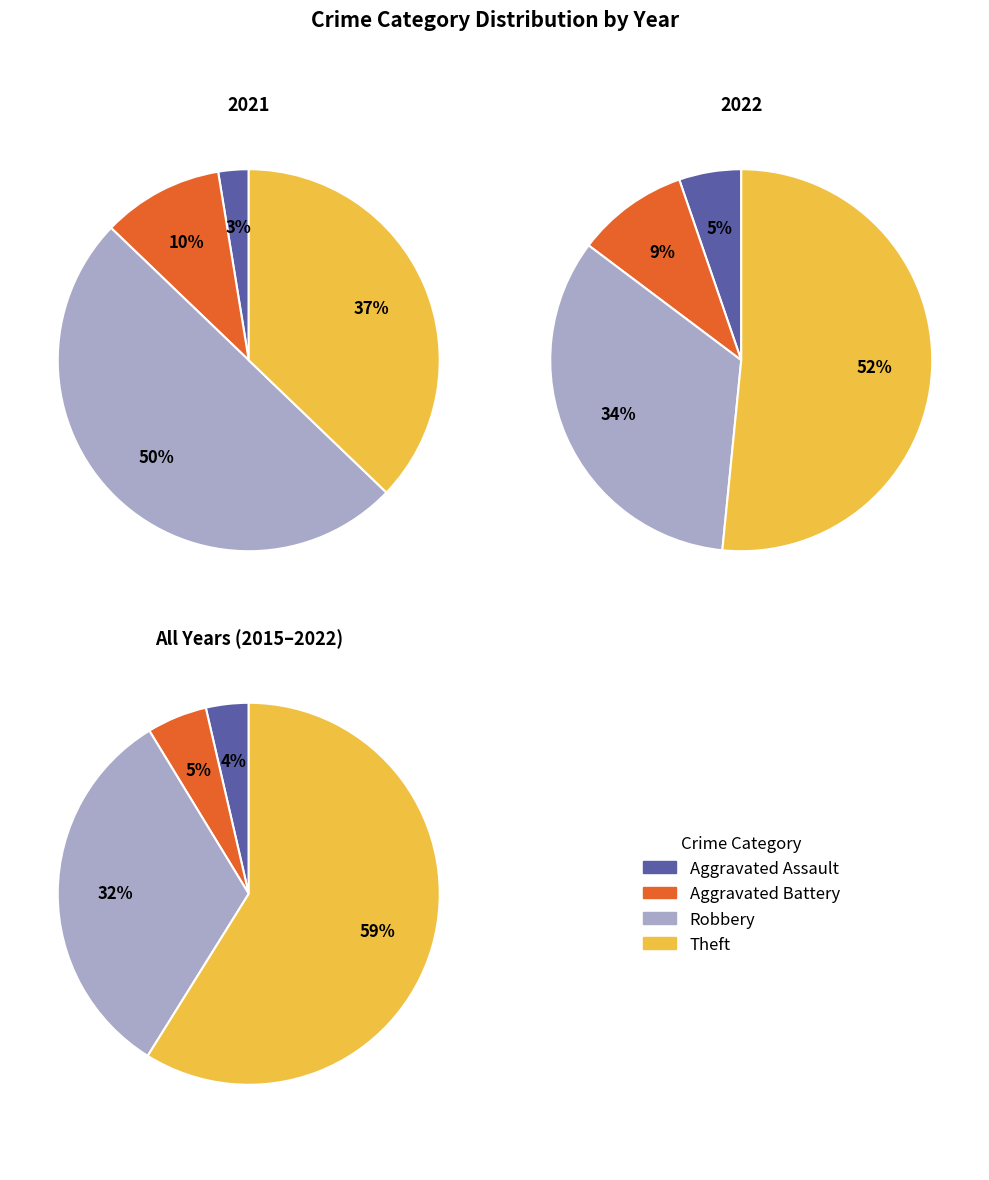

Is it true that Aggravated Assault is 5% of the pie?

True